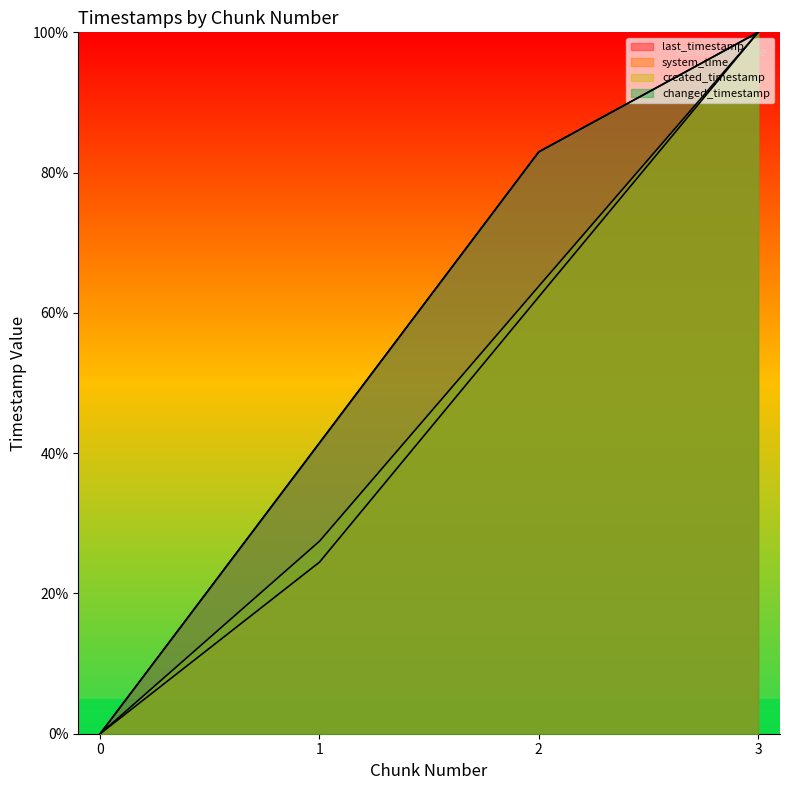

Rank the categories by last_timestamp value from lowest to highest.

0, 1, 2, 3